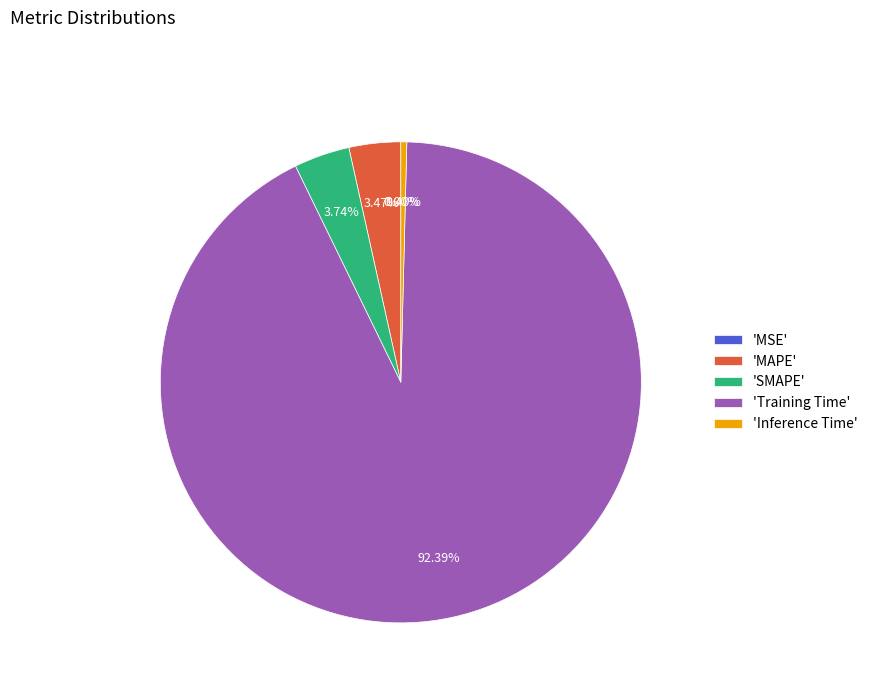

Which slice is the largest?

'Training Time'